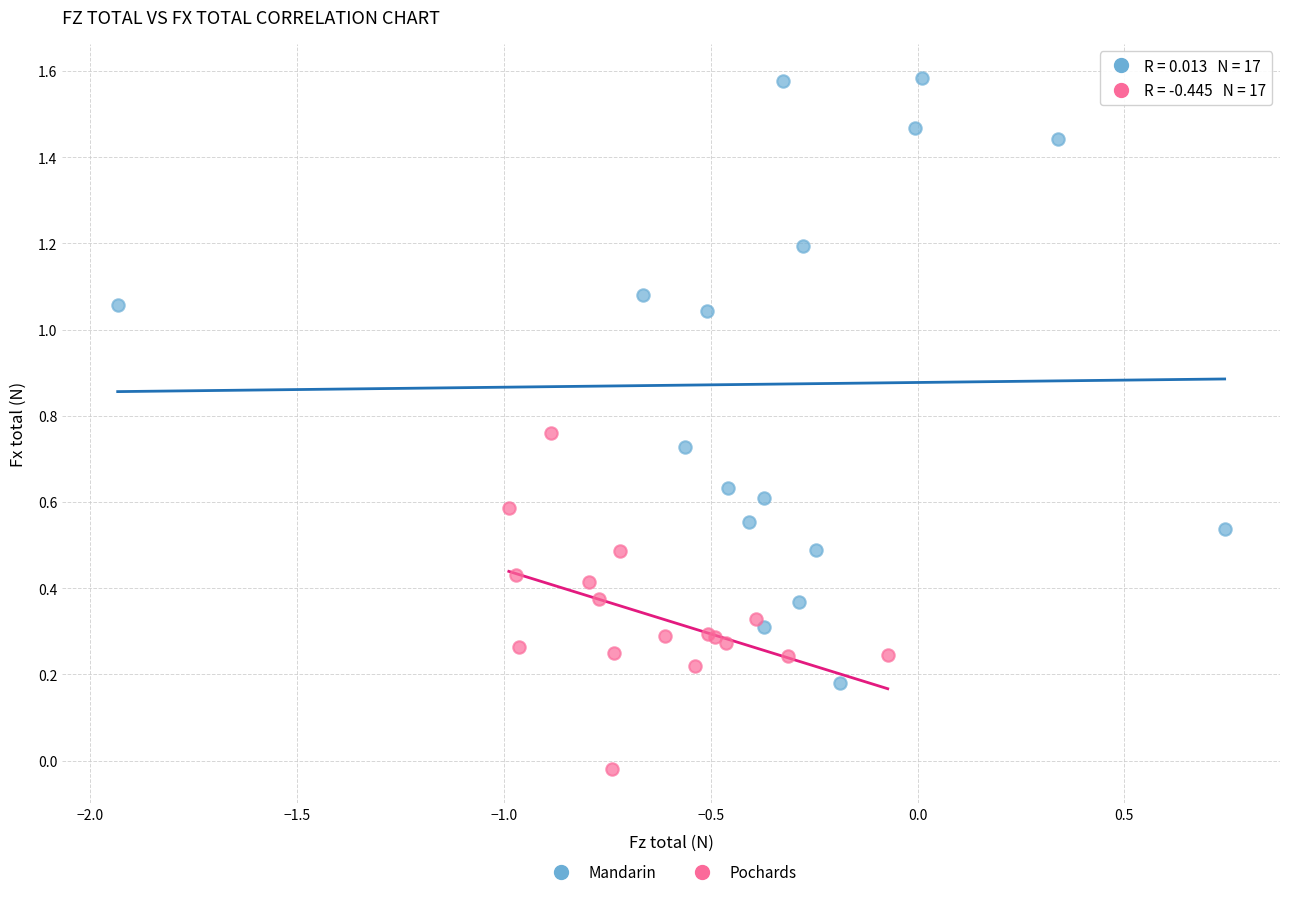

Which series contains the highest Y value?

Mandarin